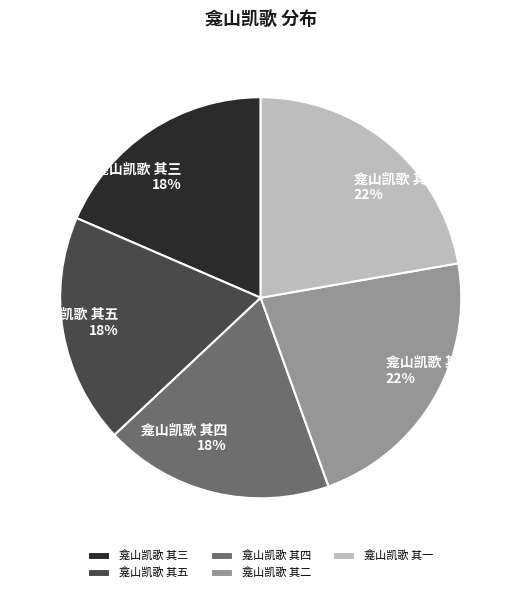

How many slices are in this pie chart?

5